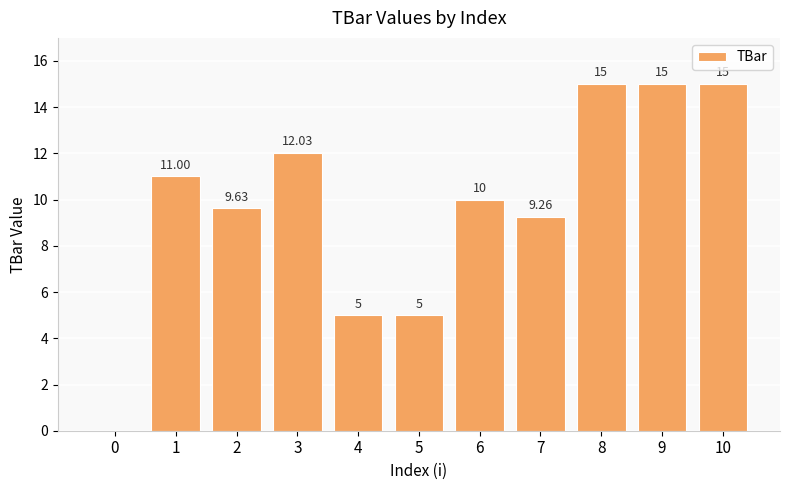

How many data points does each series have?

11